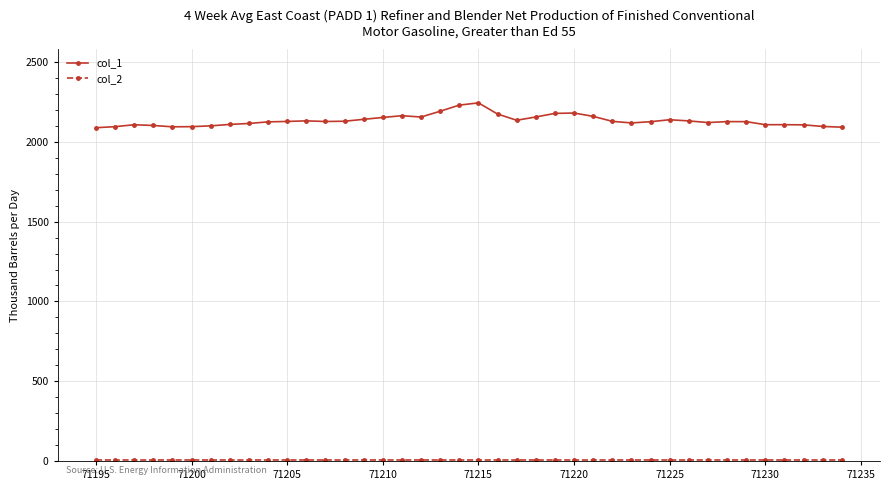

True or false: col_1 has more than 1 interior local peaks.

True